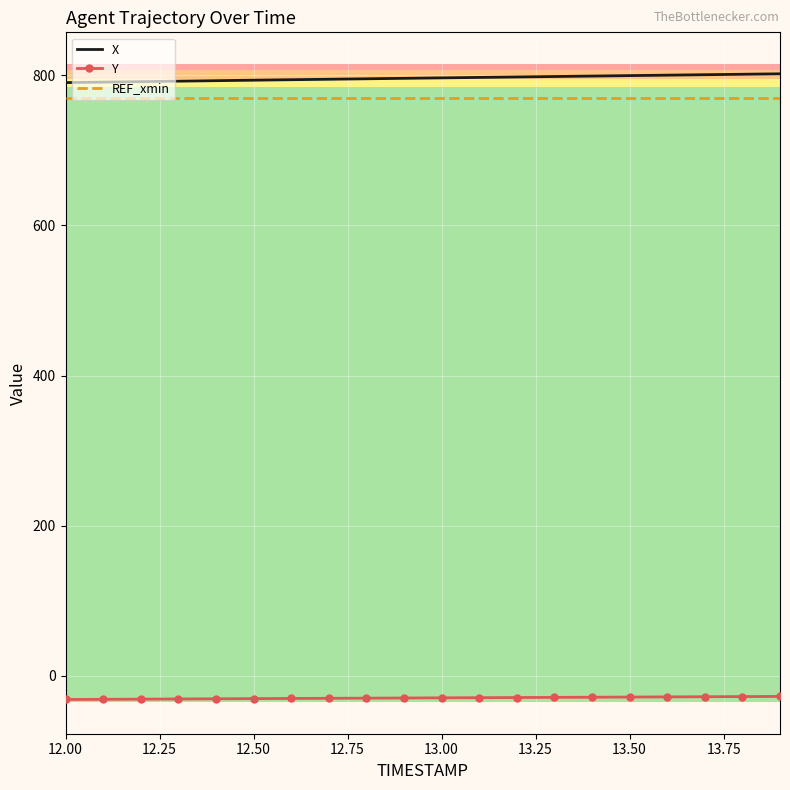

What is the maximum value for REF_xmin?

770.3